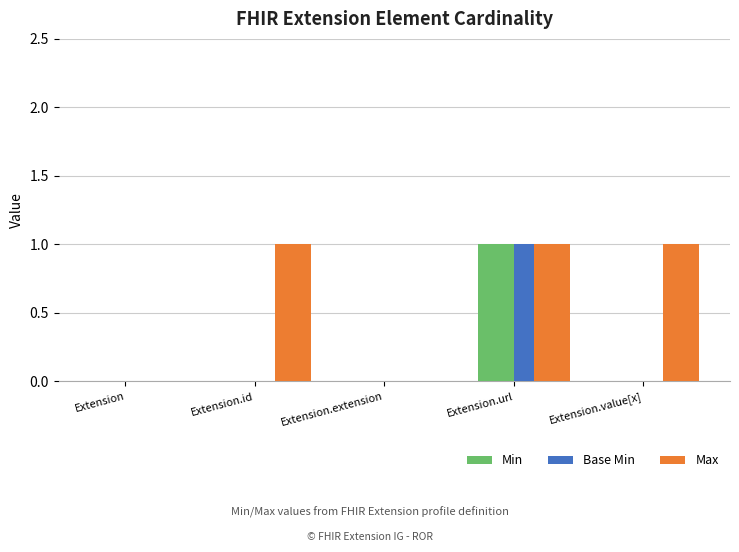

Which category has the highest value in the Base Min series?

Extension.url